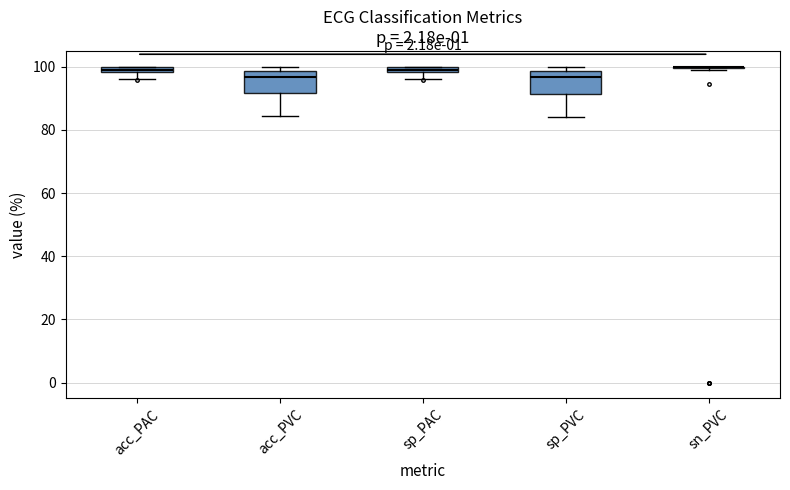

Where is the upper edge of the box for sp_PVC on the y-axis? The values are not printed on the chart, so give them approximately, as read against the axis.

98